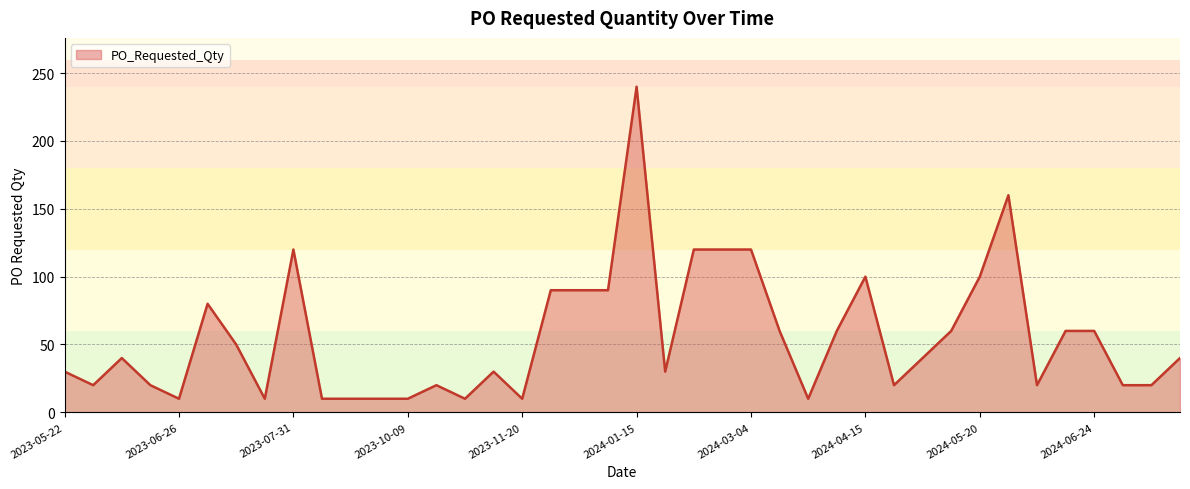

What is the maximum value shown in the chart?

240